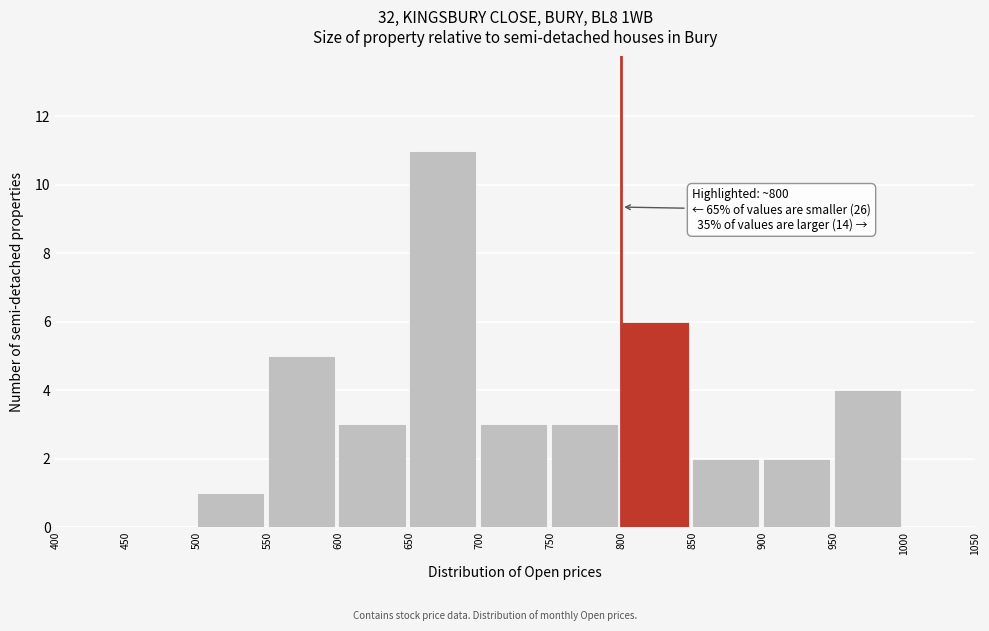

Which range on the x-axis has the tallest bar?

650 to 700